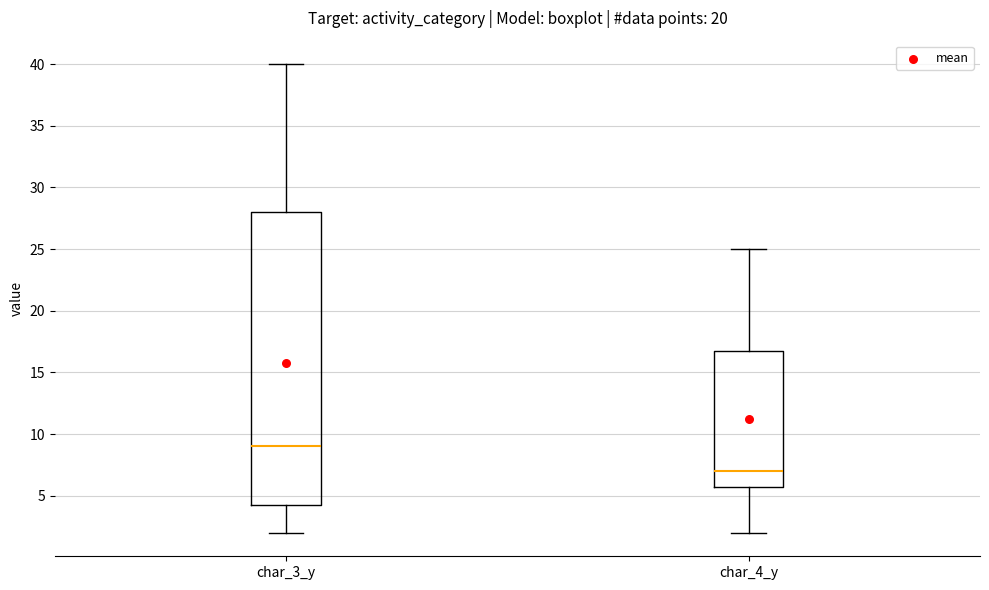

Reading left to right, read every box against the y-axis: the position of its median line, the range the box covers, and the ends of its whiskers. The values are not printed on the chart, so give them approximately, as read against the axis.

char_3_y: median 9.0, box 4.5 to 28.0, whiskers 2.0 to 40.0
char_4_y: median 7.0, box 6.0 to 17.0, whiskers 2.0 to 25.0